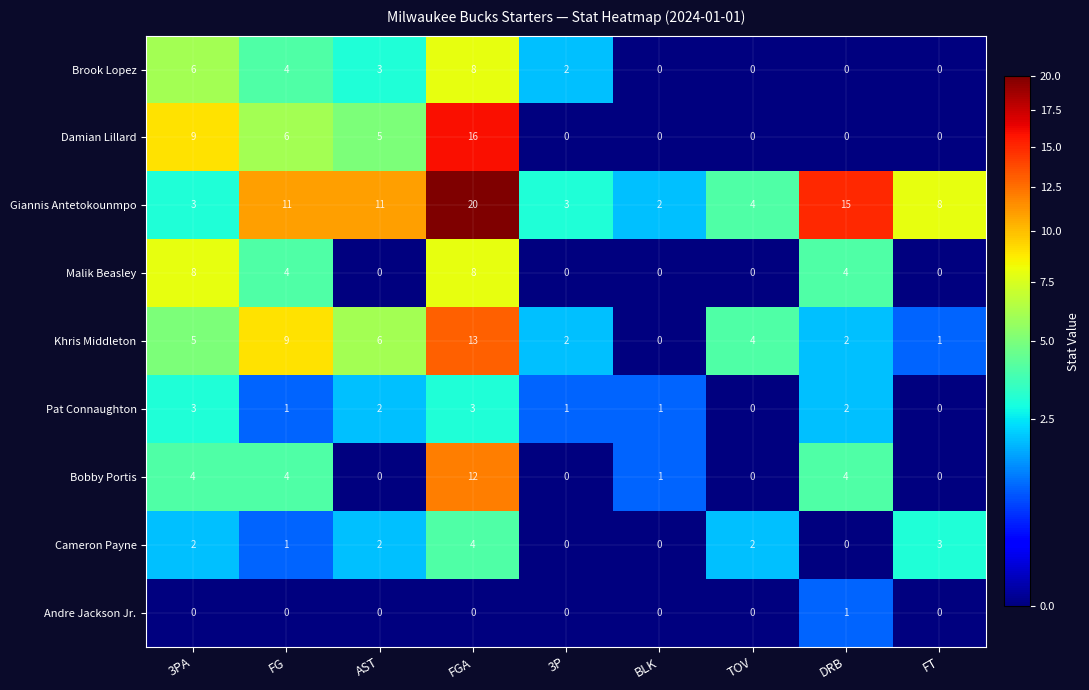

How many Pat Connaughton values are between 1 and 2?

5